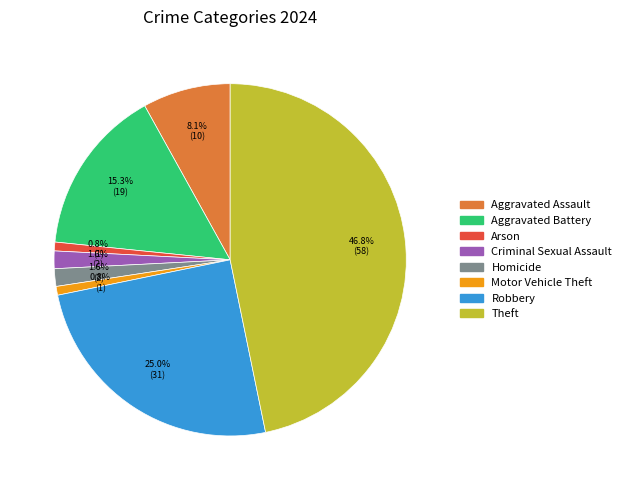

How much of the chart is everything except Arson?

99.2%